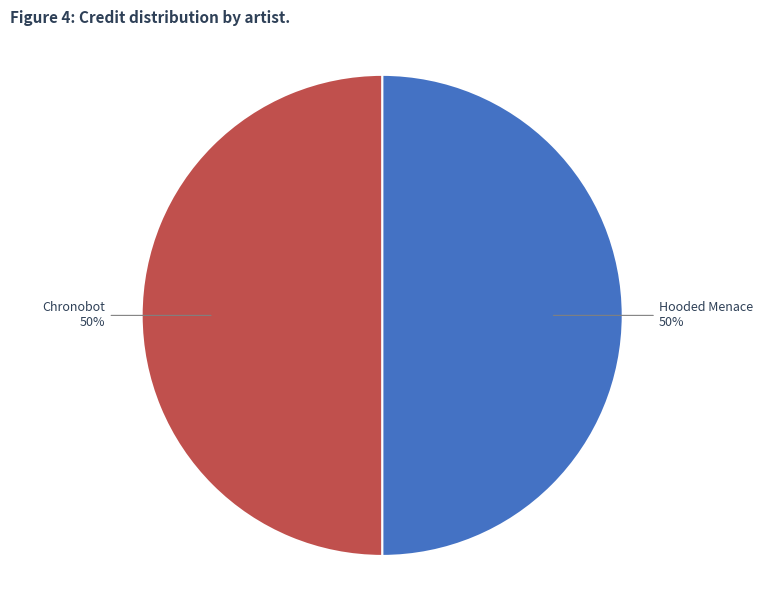

Do Chronobot and Hooded Menace together represent more than half of the pie?

Yes